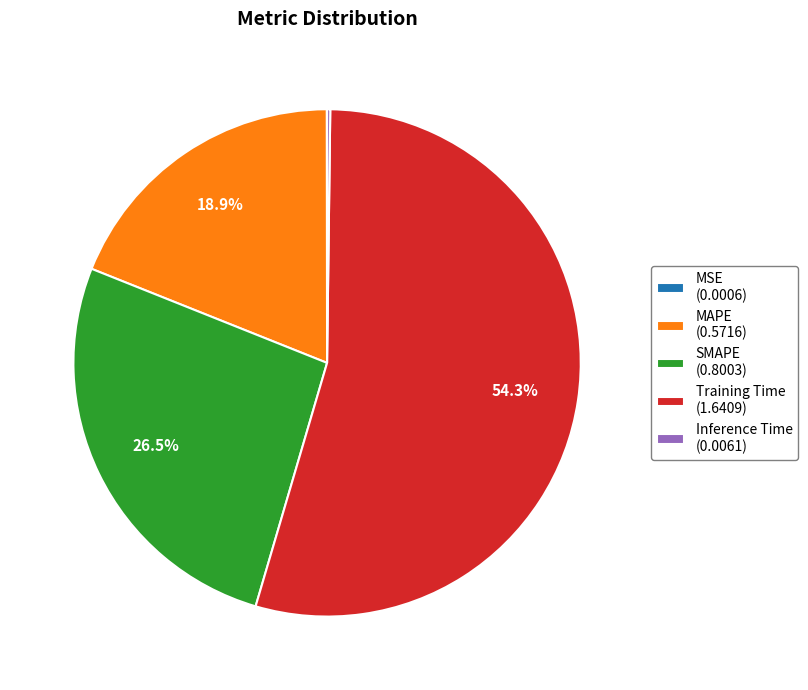

To the nearest percent, what percentage of the pie is Training Time?

54%